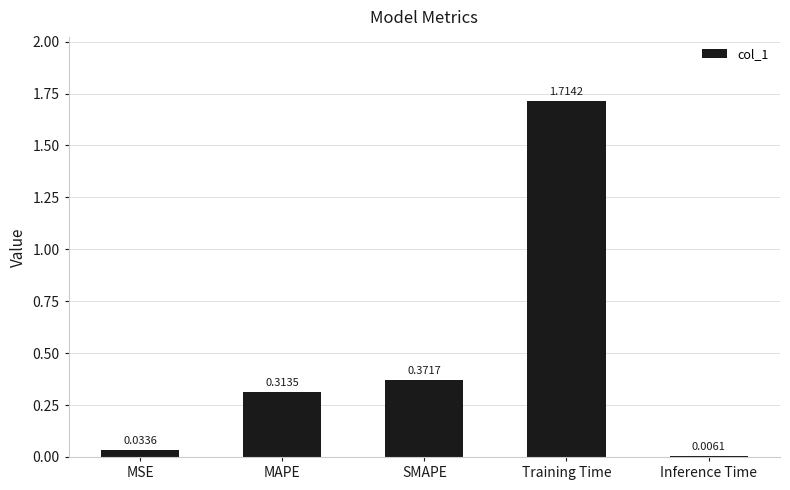

Between MSE and Training Time, which is larger?

Training Time